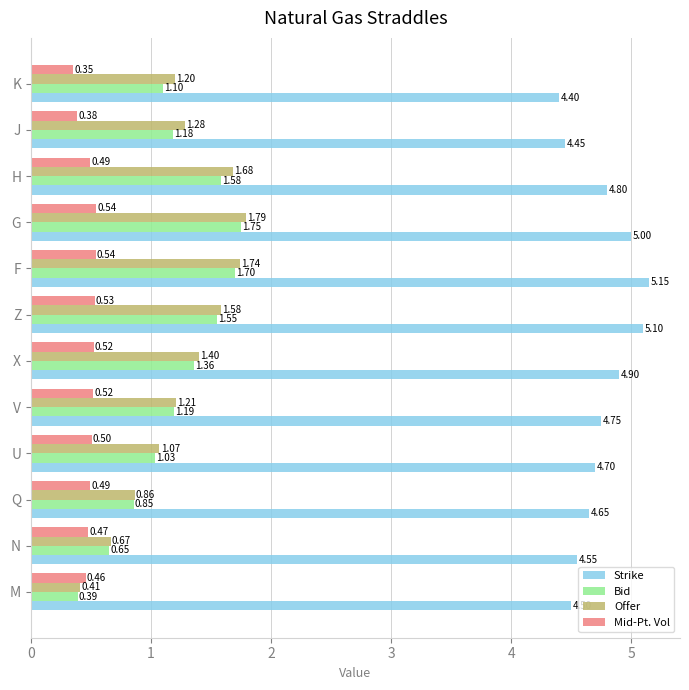

Which series has the largest total across all categories?

Strike